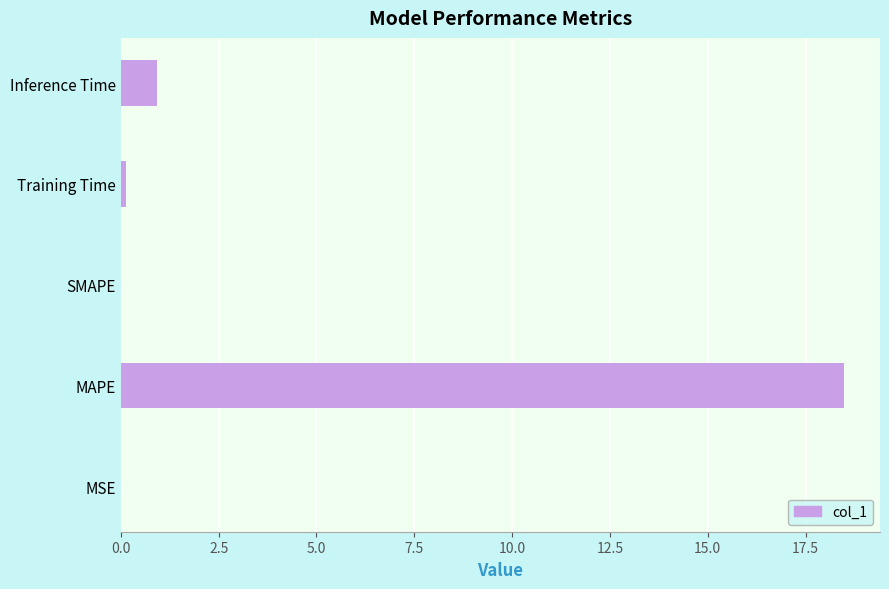

Which has a higher value, Inference Time or MAPE?

MAPE